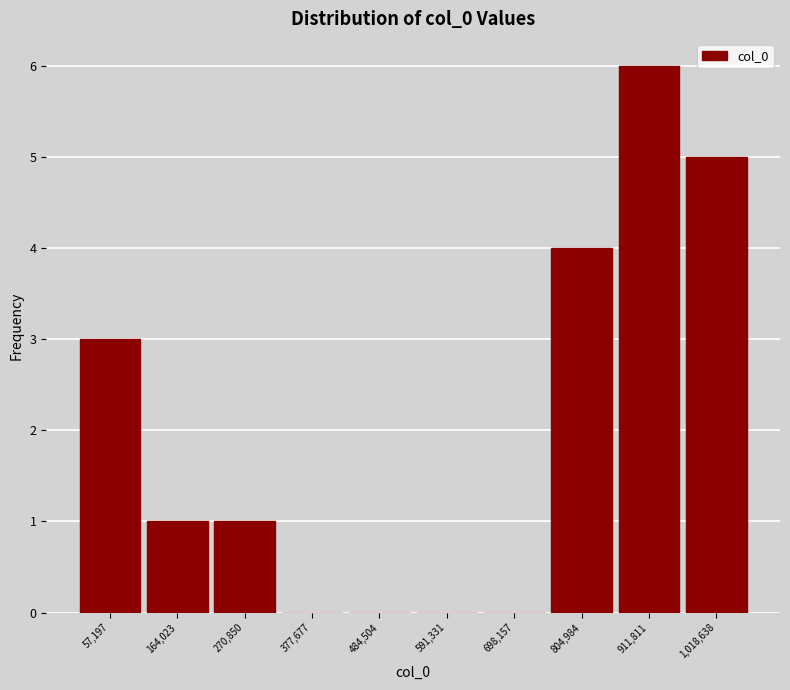

Reading left to right, extract all data points from this chart.

57,197=3	164,023=1	270,850=1	377,677=0	484,504=0	591,331=0	698,157=0	804,984=4	911,811=6	1,018,638=5